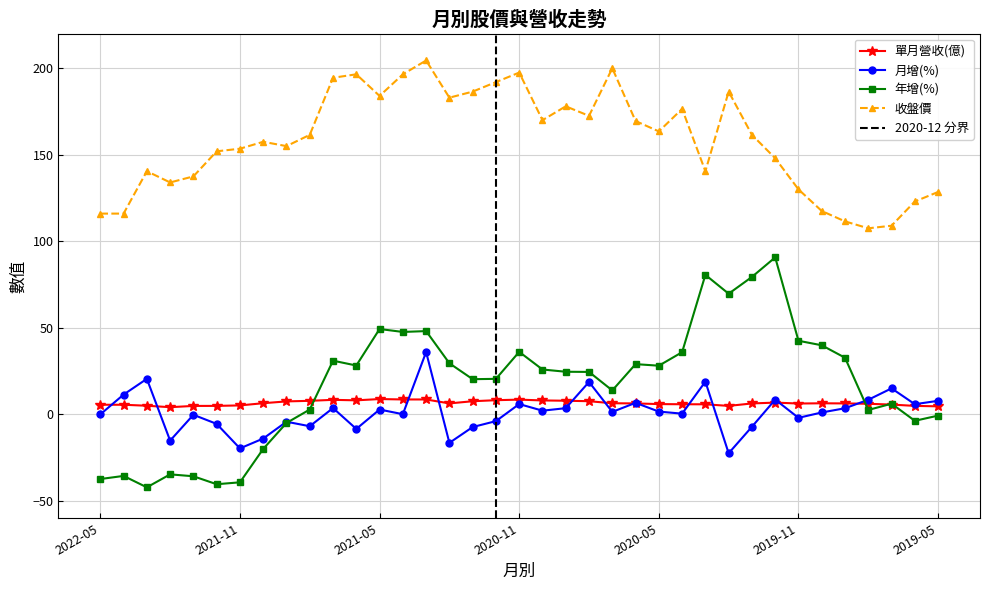

Which label corresponds to the smallest value in the chart?

2022-03